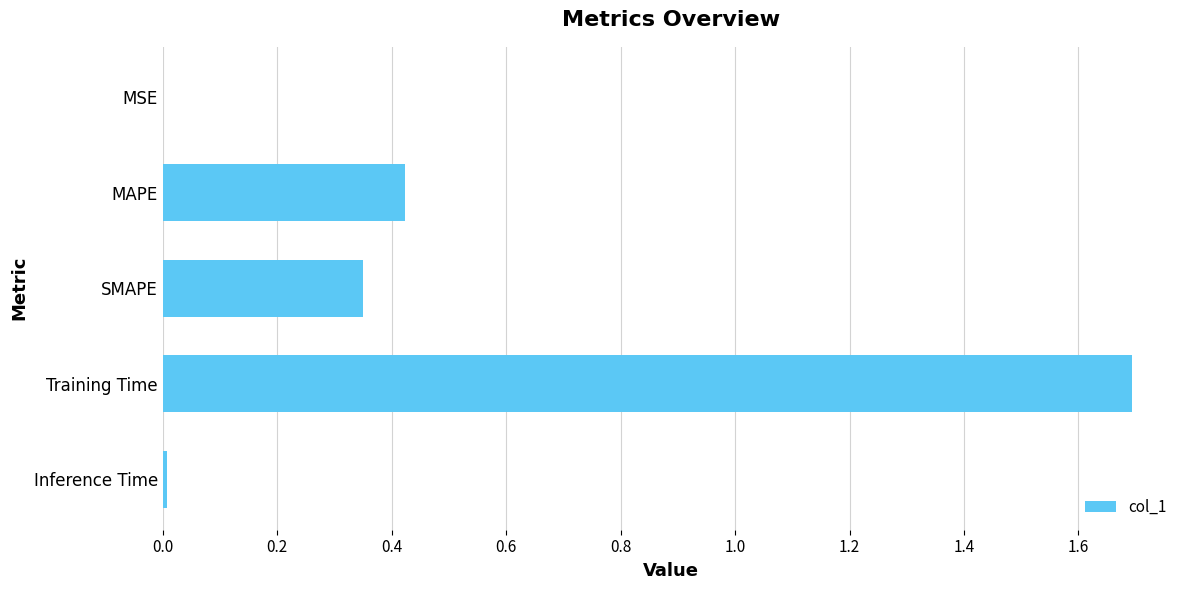

The value at MSE is 0.0. True or false?

True